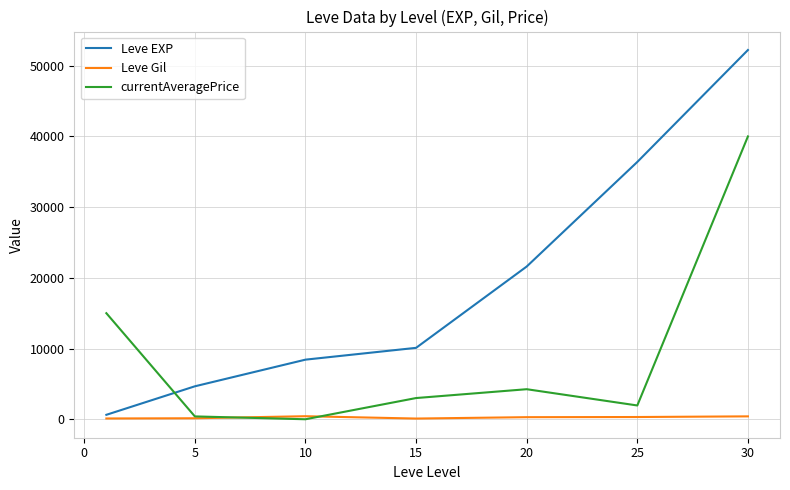

What is the highest value of the Leve EXP series?

52220.0